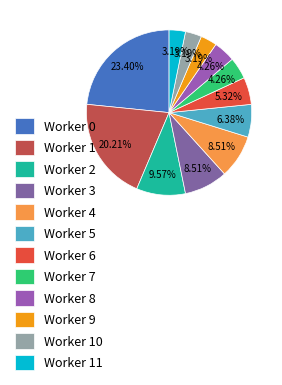

Is the sum of Worker 5 and Worker 9 greater than half?

No